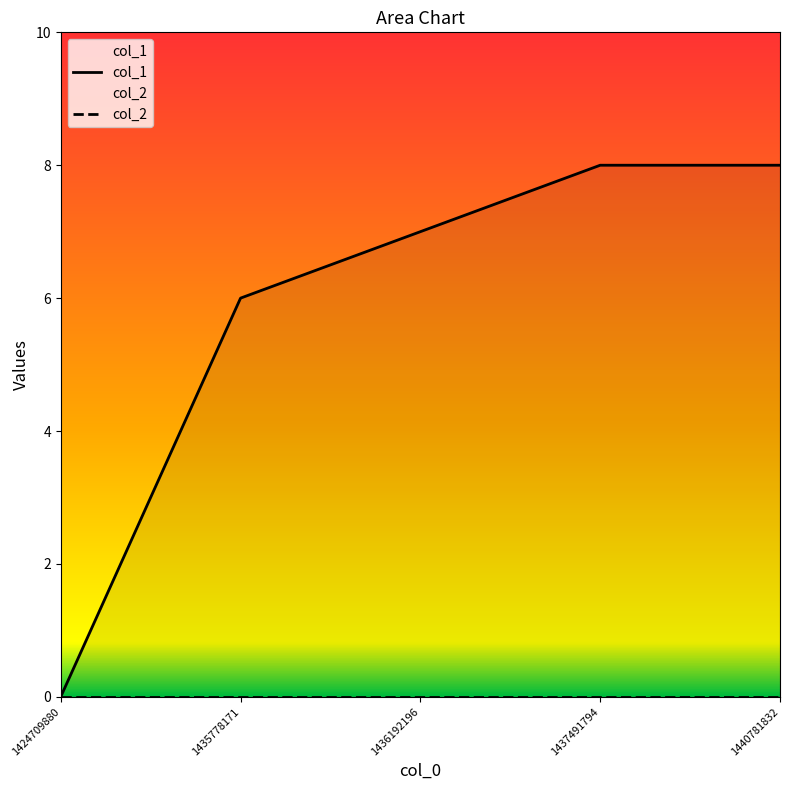

What is the difference between the values at 1435778171 and 1440781832?

2